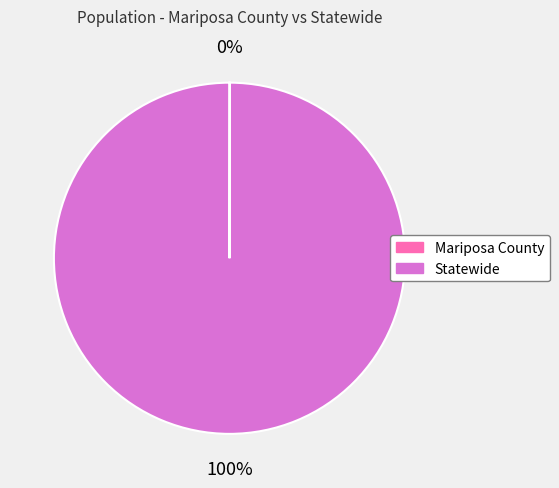

Which slice is the largest?

Statewide